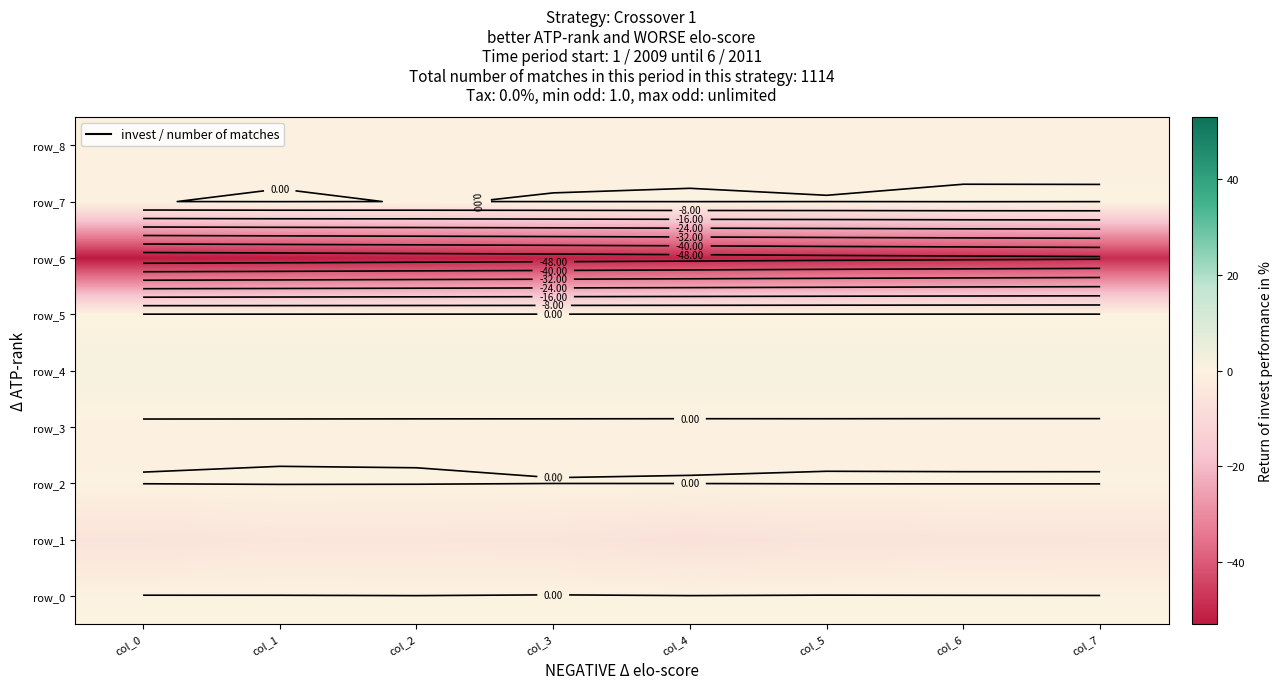

At which category is the sum across all series the highest?

col_7